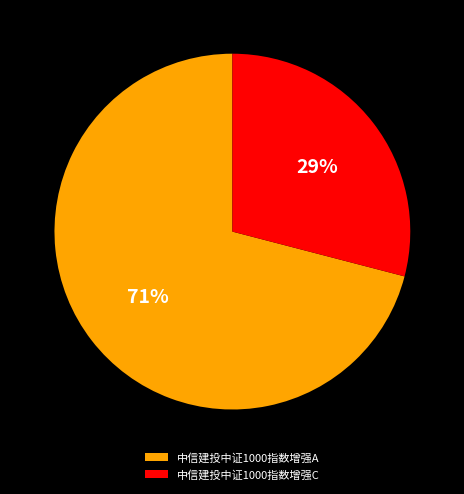

Rank the categories by value from highest to lowest.

中信建投中证1000指数增强A, 中信建投中证1000指数增强C